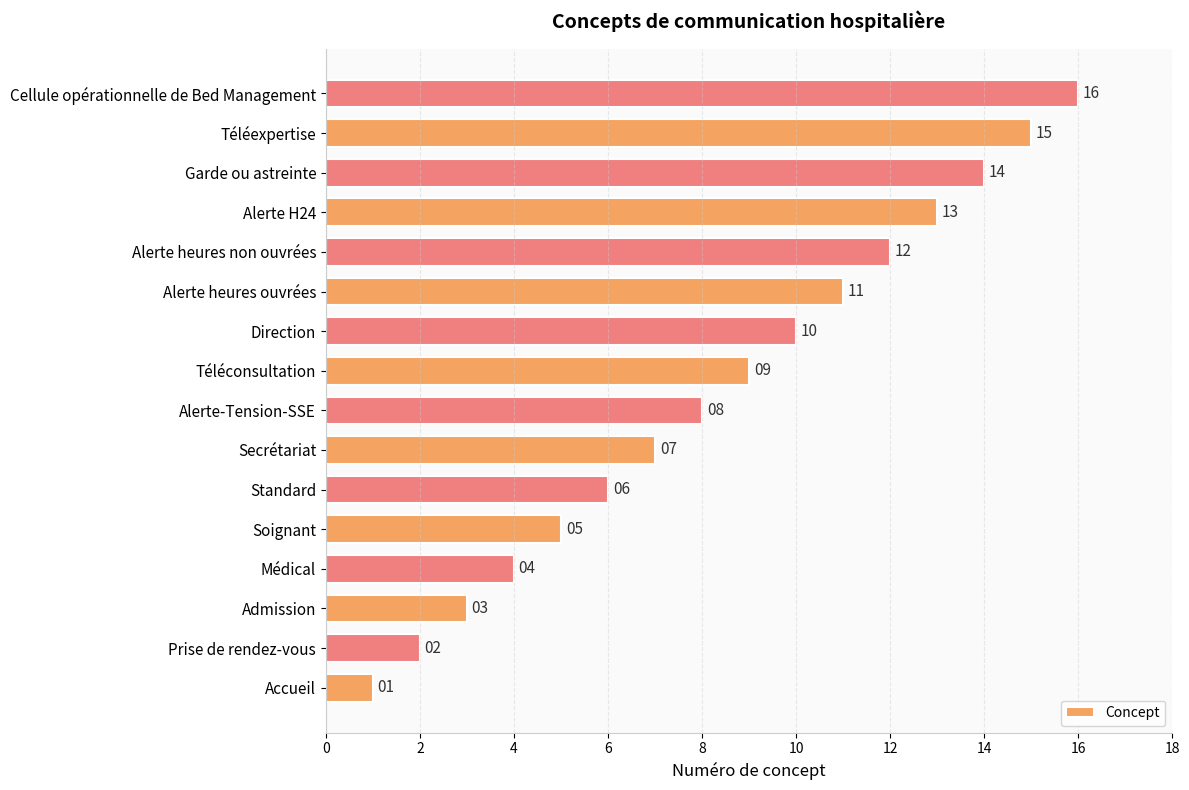

Which has a higher value, Admission or Prise de rendez-vous?

Admission